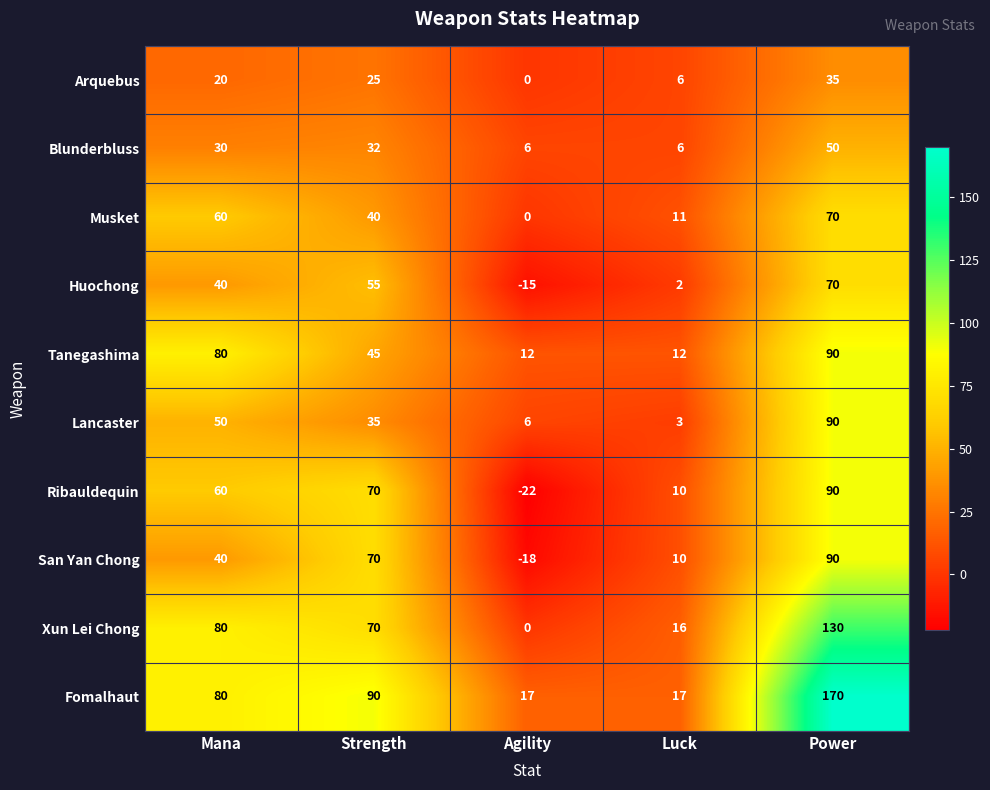

What is the spread (max minus min) of values at Power?

135